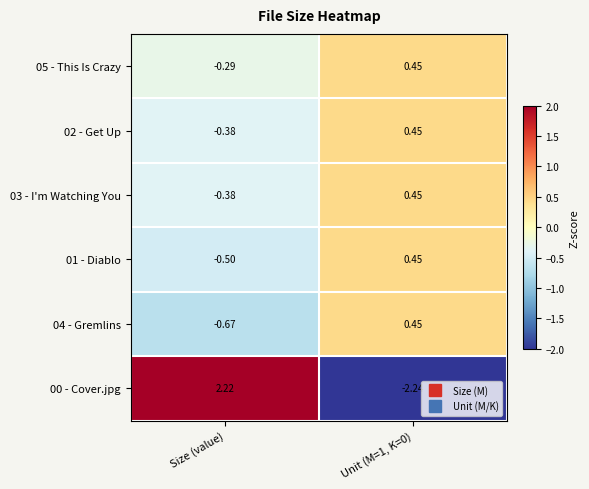

Is the value of 04 - Gremlins at Unit (M=1, K=0) greater than the value of 01 - Diablo at Size (value)?

Yes